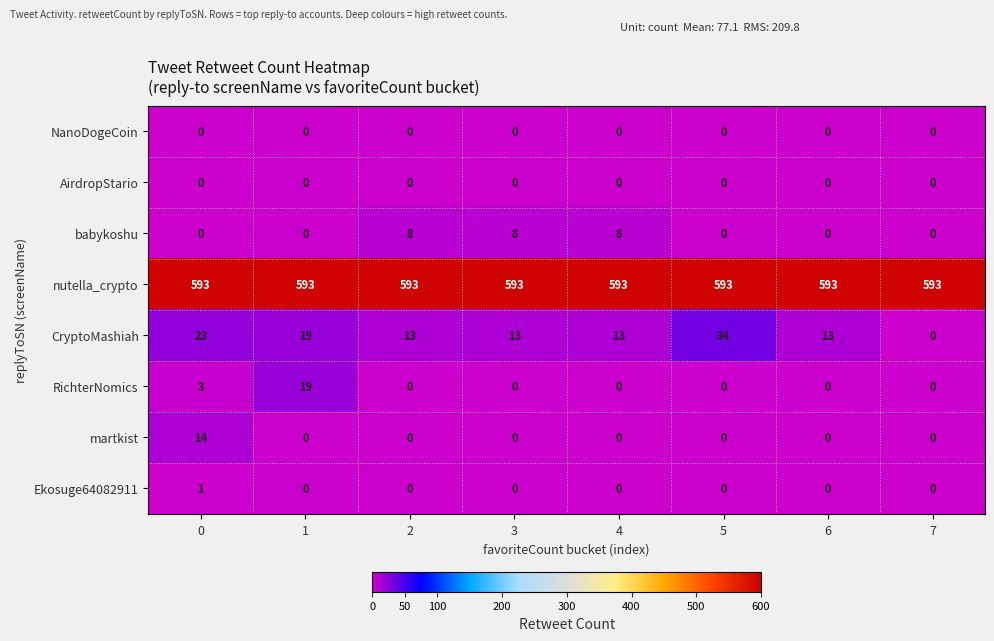

What is the spread (max minus min) of values at 1?

593